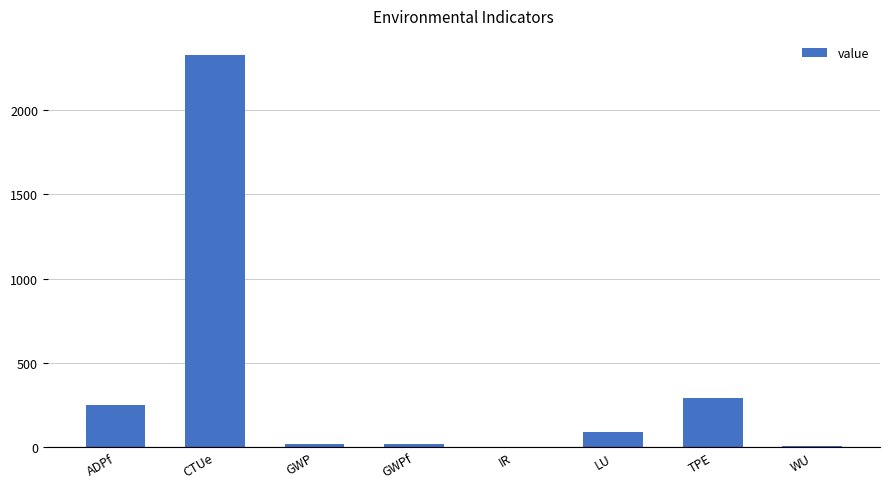

Does the chart contain stacked bars?

No